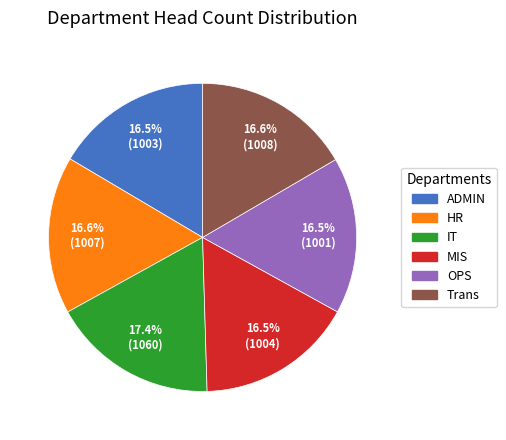

Does any single category account for the majority?

No